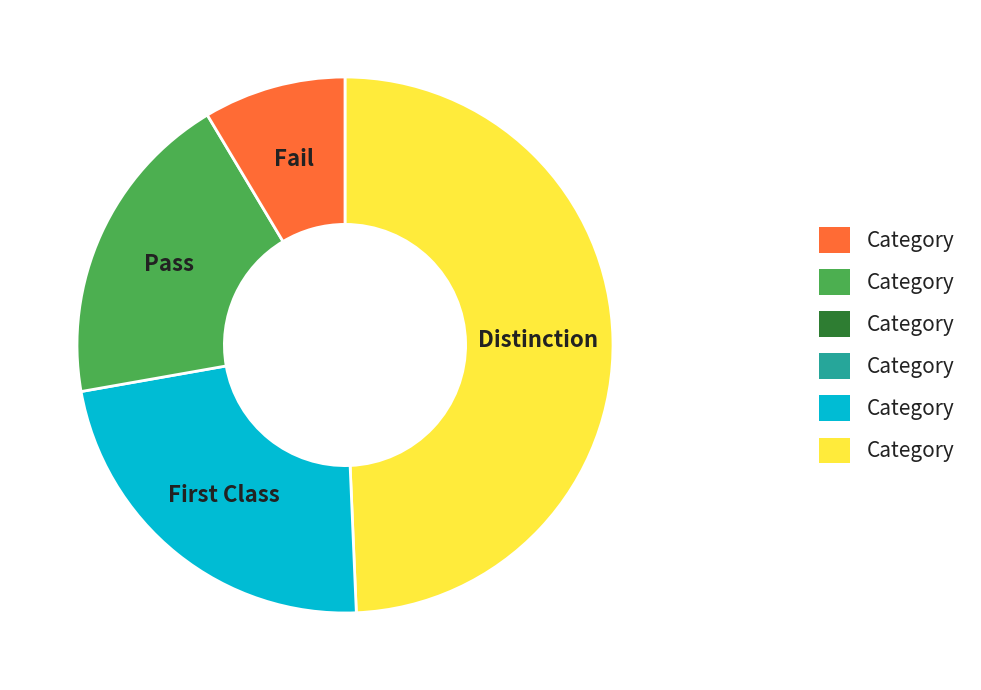

Is there any slice that represents more than half of the pie?

No